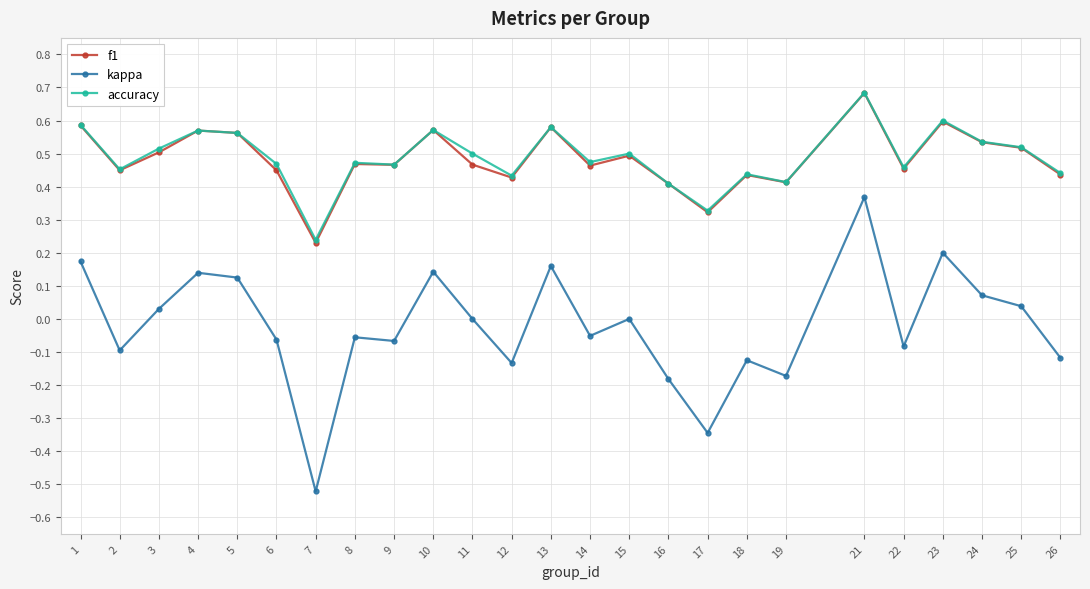

True or false: f1 has more than 2 points higher than both neighbors.

True